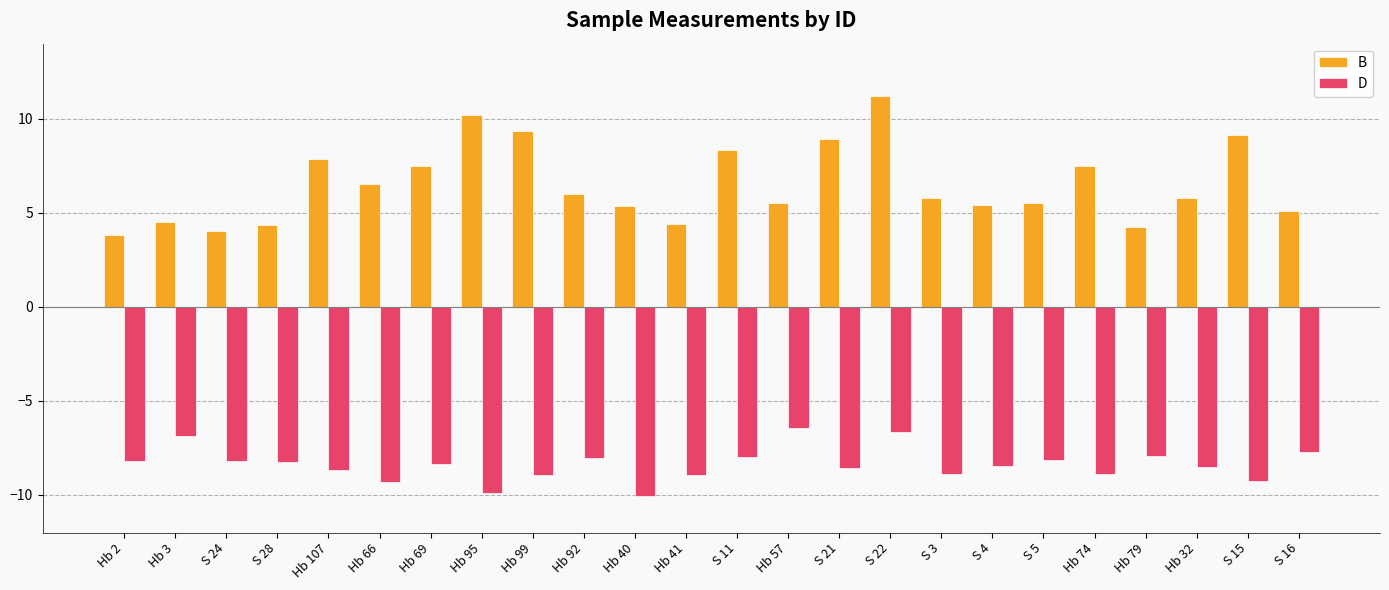

Which series has the widest spread of values?

B